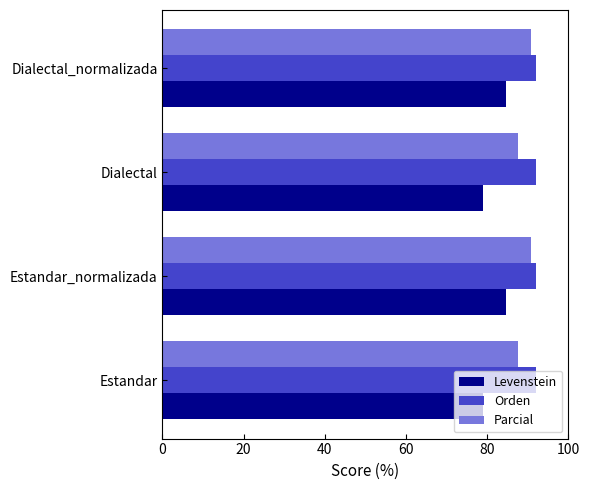

Is it true that Orden equals 92.1 at Dialectal_normalizada?

True